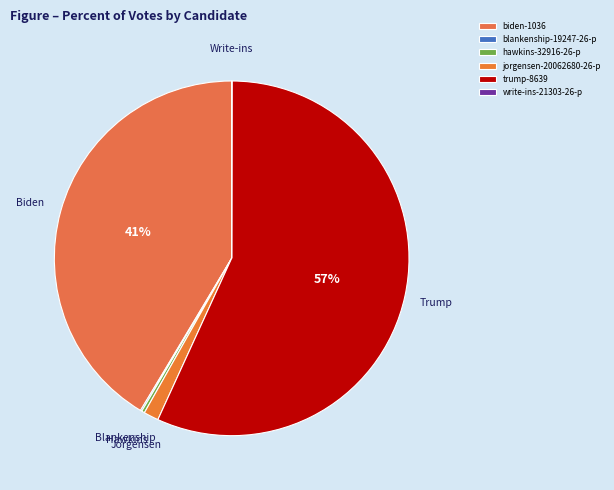

How many slices are in this pie chart?

6